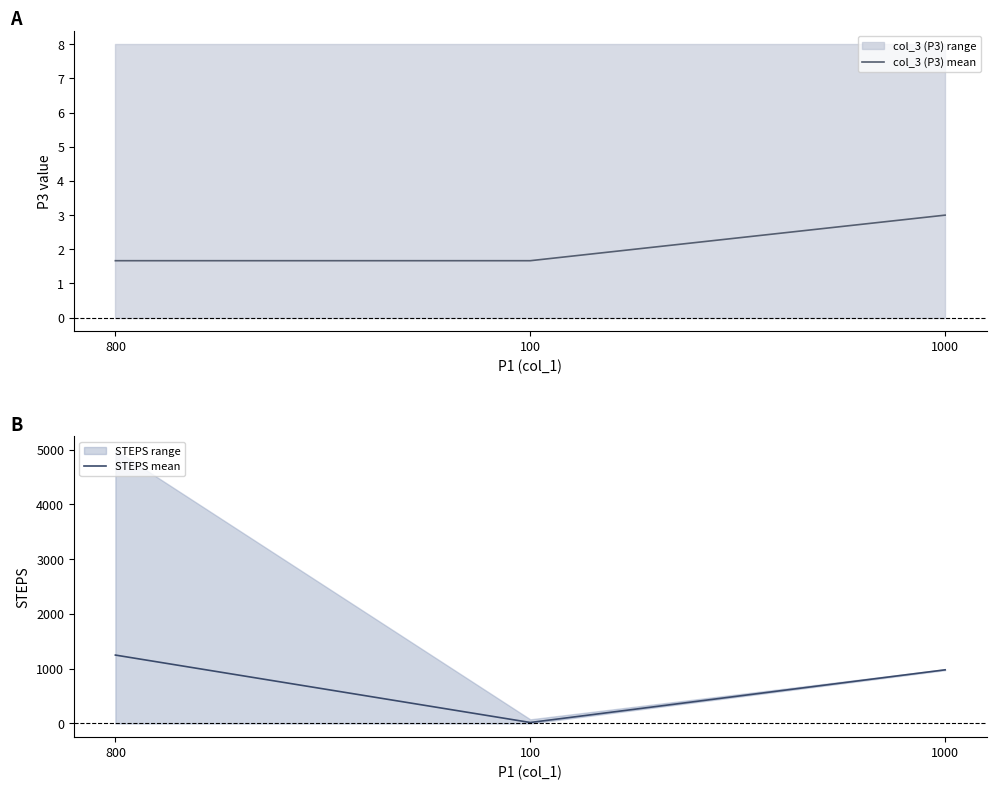

Where is STEPS mean nearest to the value 633?

1000